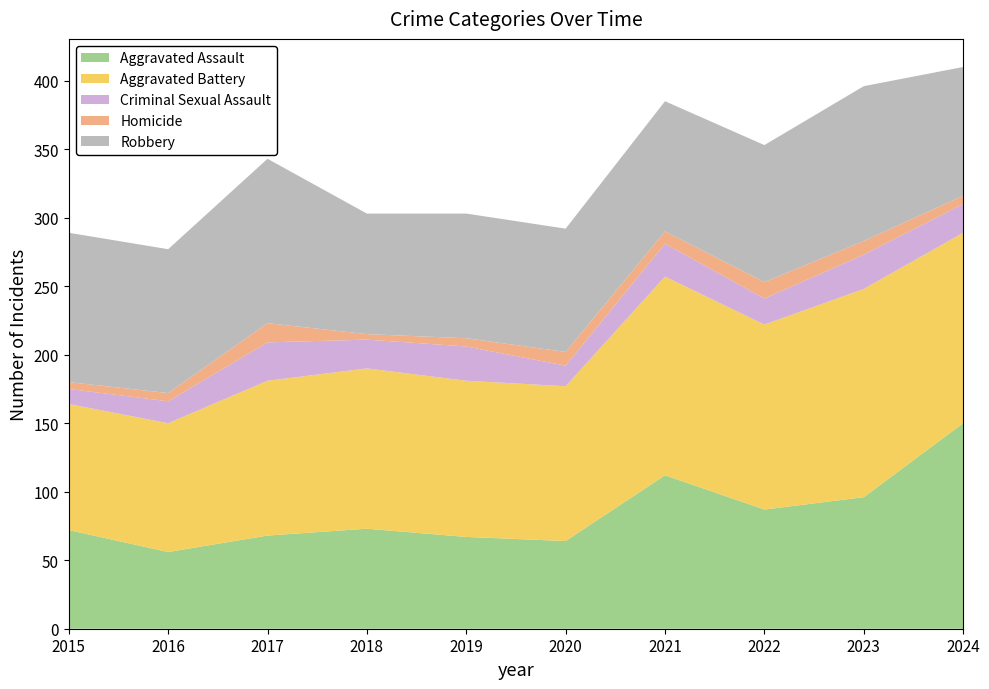

Reading left to right, transcribe all the data shown in this chart.

Aggravated Assault: 72	56	68	73	67	64	112	87	96	150
Aggravated Battery: 92	94	113	117	114	113	145	135	152	139
Criminal Sexual Assault: 11	16	28	21	25	15	24	19	25	21
Homicide: 5	6	14	4	6	10	9	12	10	6
Robbery: 109	105	120	88	91	90	95	100	113	94